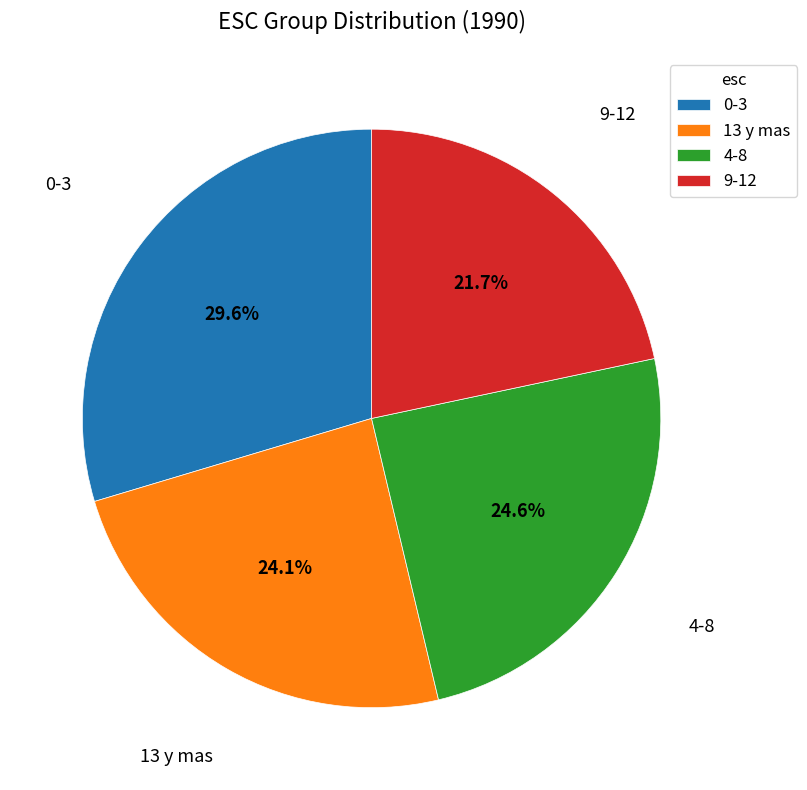

To the nearest percent, what is the combined percentage of 4-8 and 13 y mas?

49%